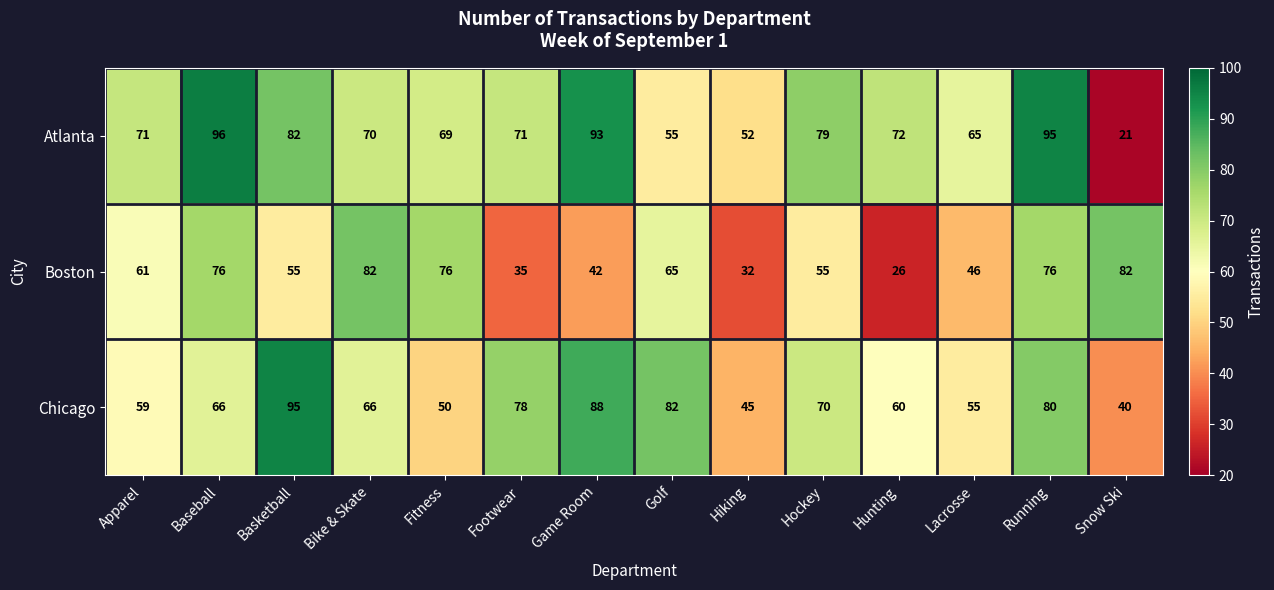

How many series are shown in this chart?

3